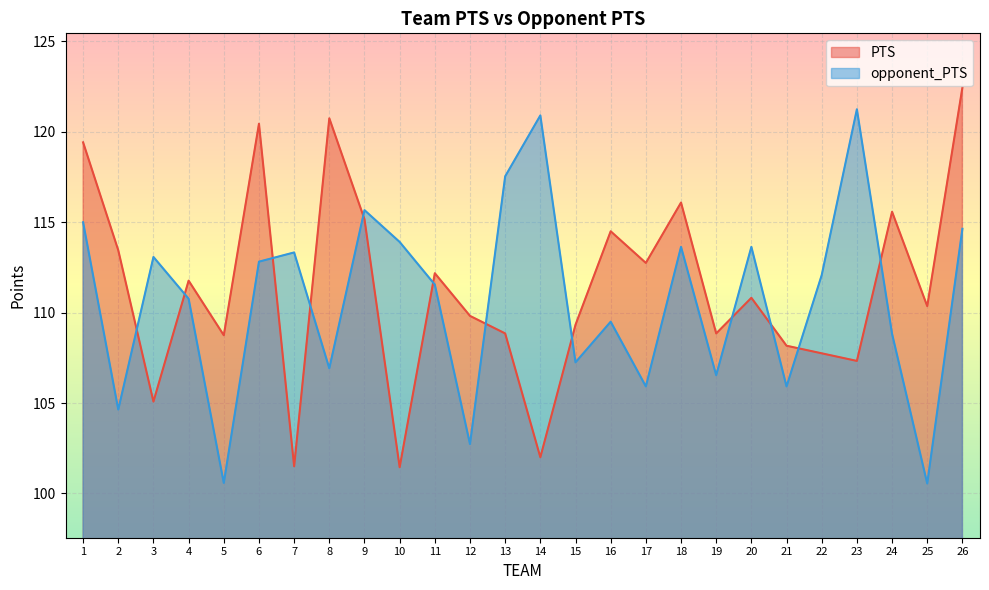

Reading left to right, extract all data points from this chart.

PTS: 119.4	113.5	105.1	111.8	108.8	120.5	101.5	120.8	115.2	101.5	112.2	109.8	108.8	102.0	109.3	114.5	112.8	116.1	108.8	110.8	108.2	107.8	107.3	115.6	110.4	122.5
opponent_PTS: 115.0	104.6	113.1	110.8	100.6	112.8	113.3	106.9	115.7	113.9	111.5	102.7	117.5	120.9	107.2	109.5	105.9	113.6	106.5	113.6	105.9	112.1	121.2	108.8	100.5	114.6